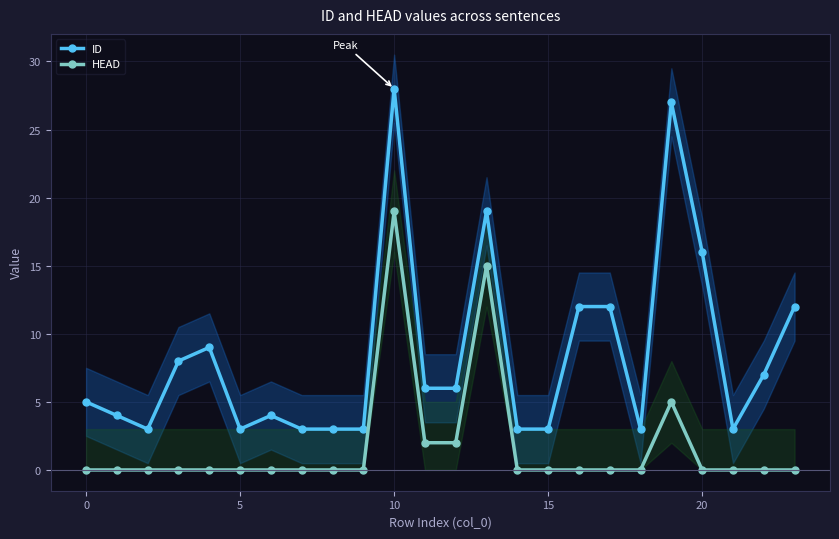

What is the maximum value shown in the chart?

28